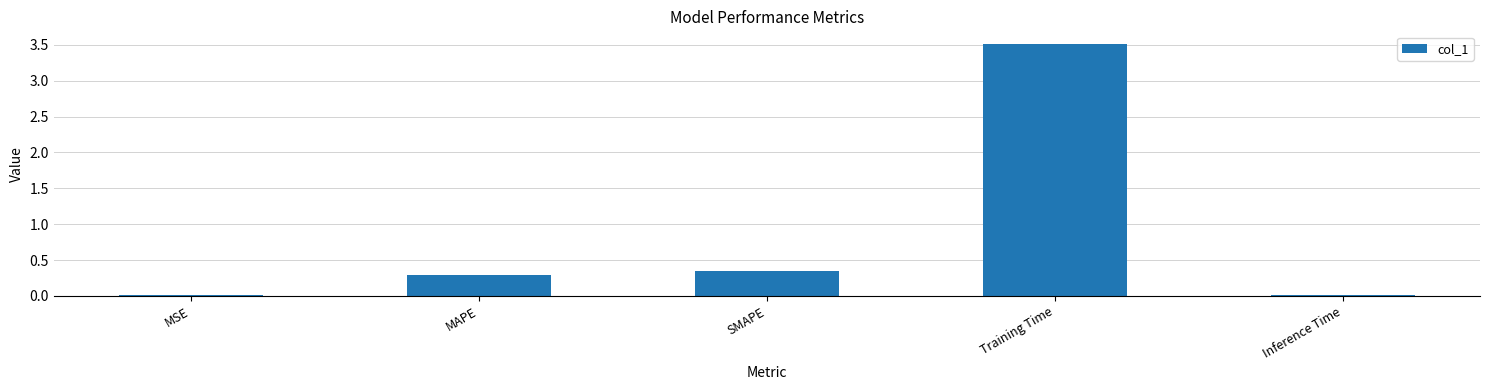

What is the difference between the maximum and minimum values?

3.5